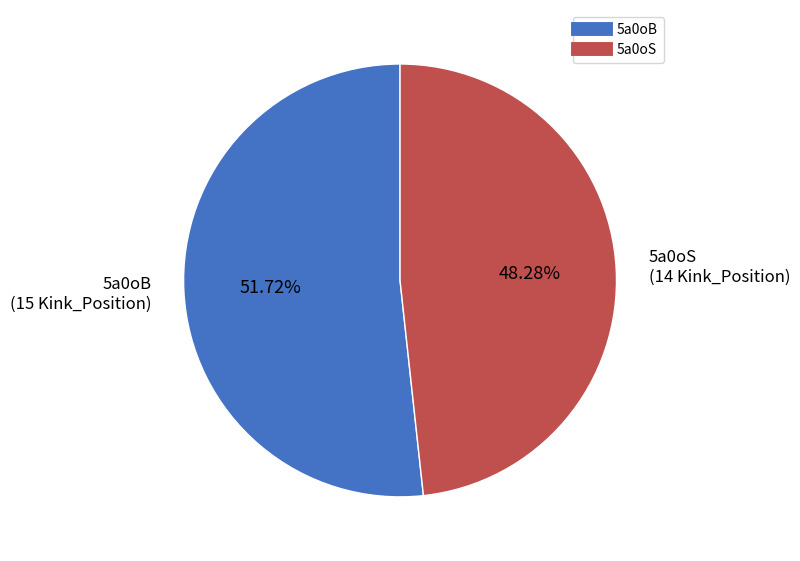

Which slice is the largest?

5a0oB